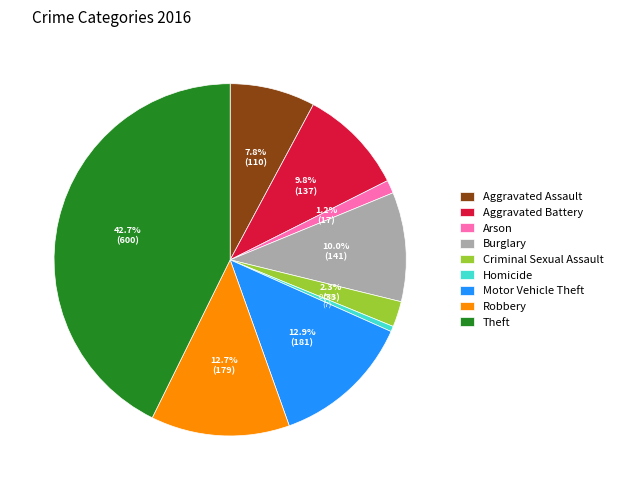

Which category has the biggest portion of the pie?

Theft